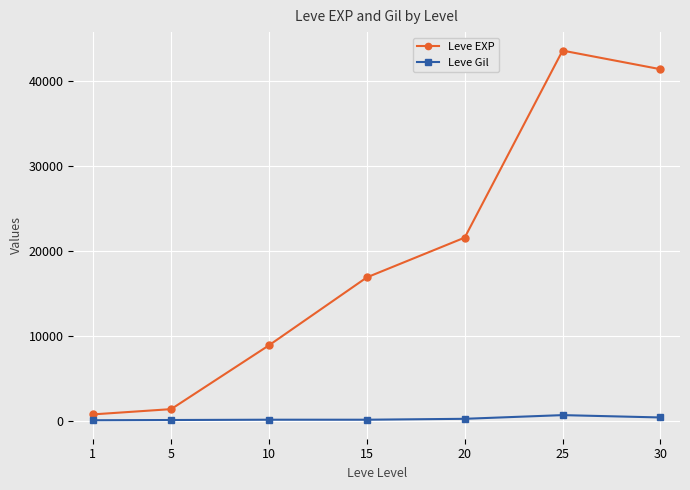

What is the spread (max minus min) of values at 25?

42885